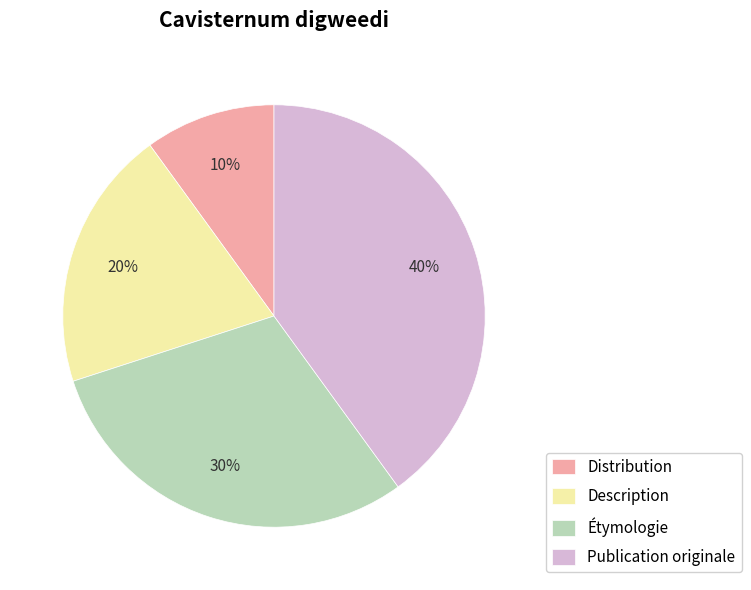

Is the sum of Distribution and Description greater than half?

No